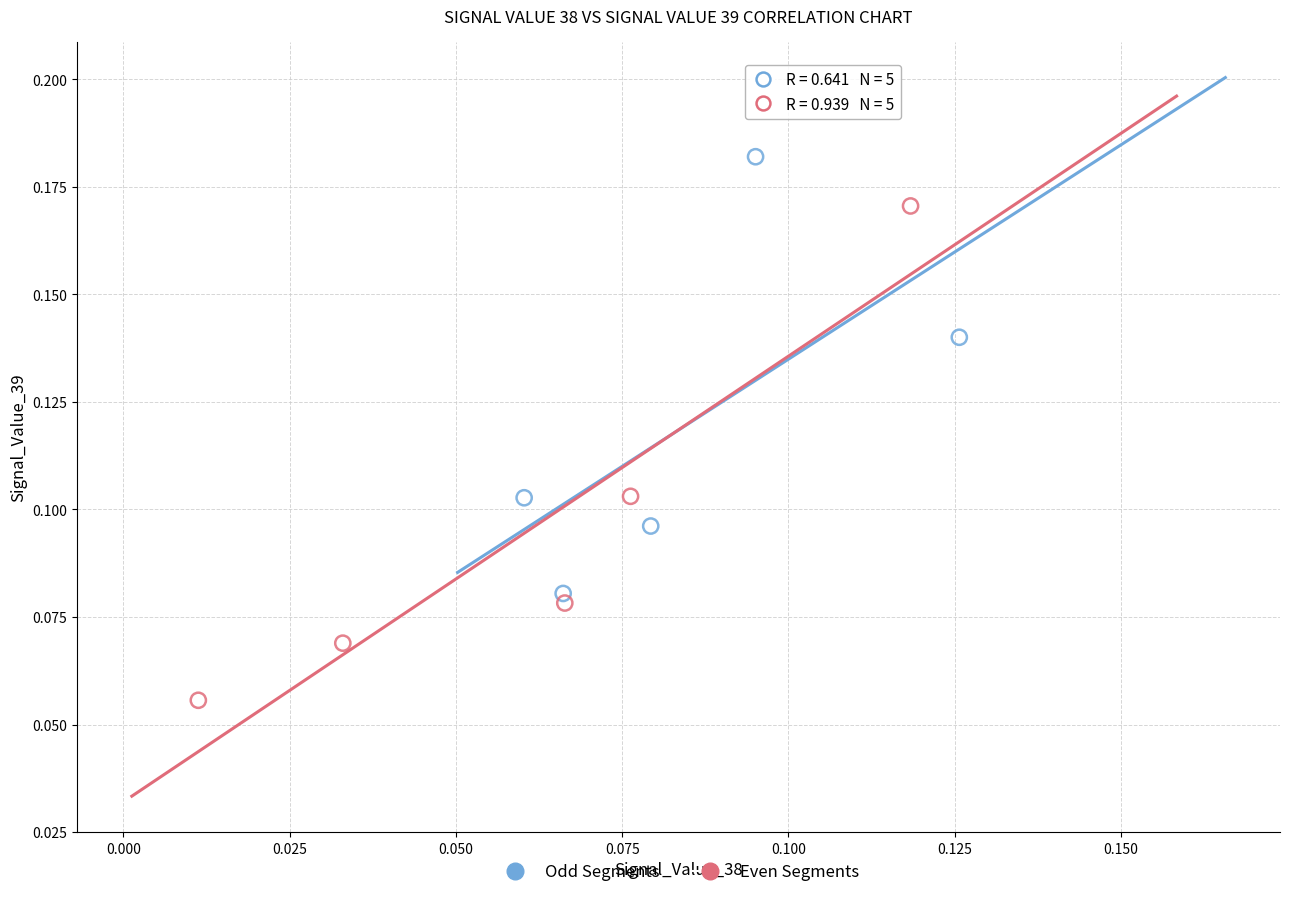

Which series contains the lowest Y value?

Even Segments